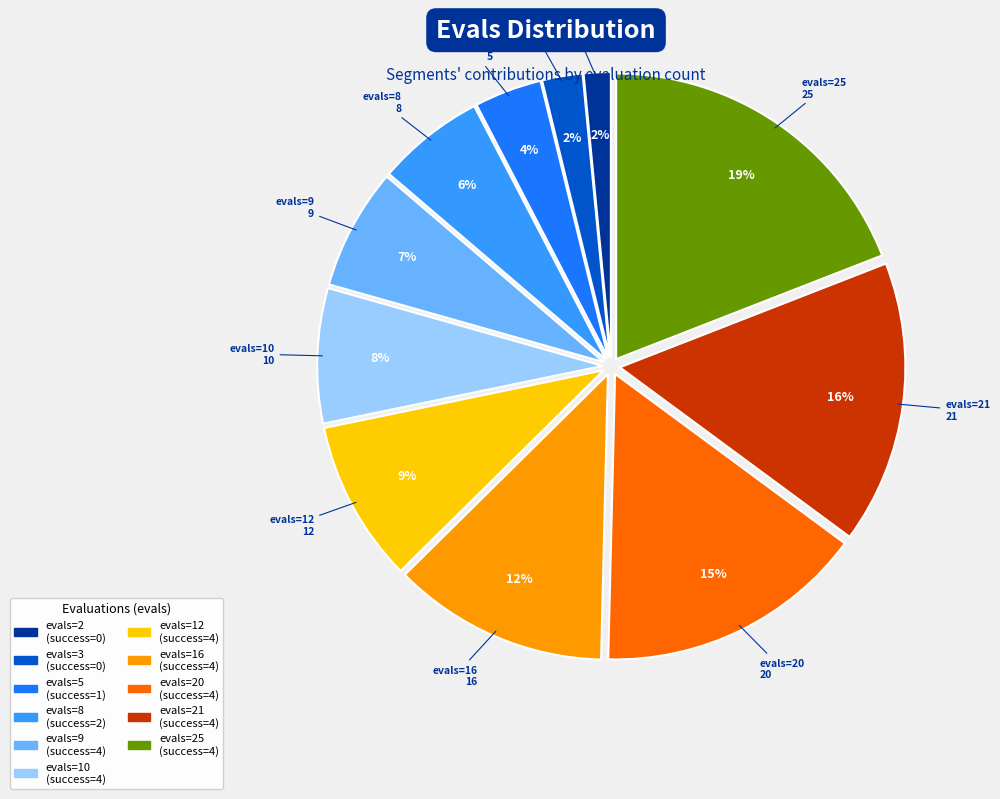

Which category has the biggest portion of the pie?

evals=25